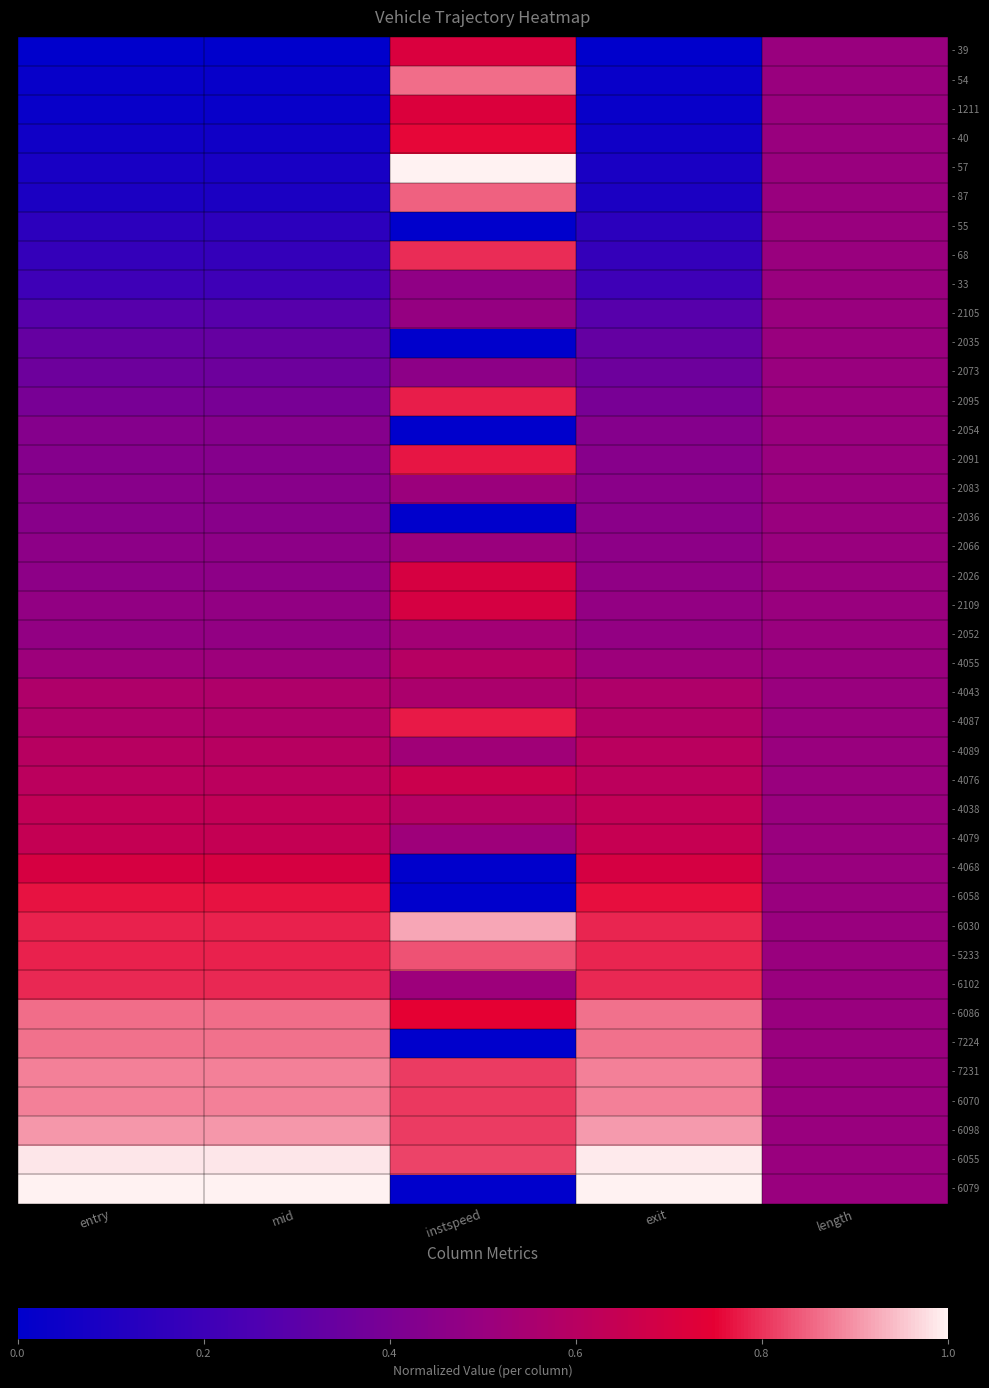

What is the total value across all series at exit?

20.2